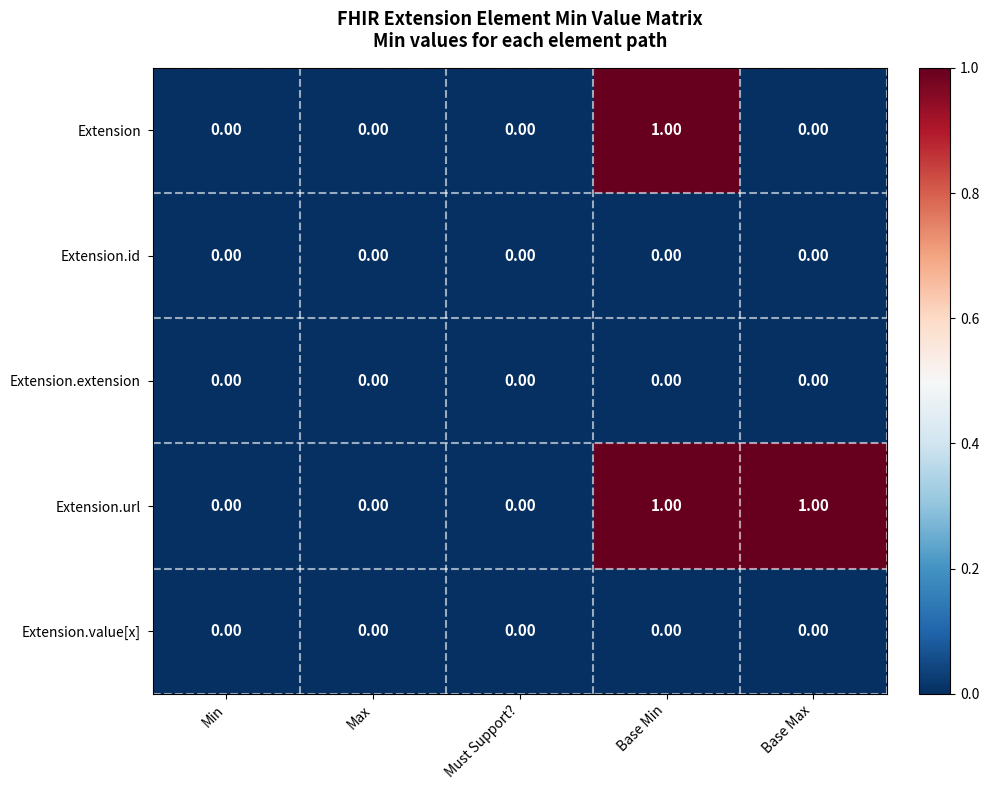

Which series has the largest total across all categories?

Extension.url